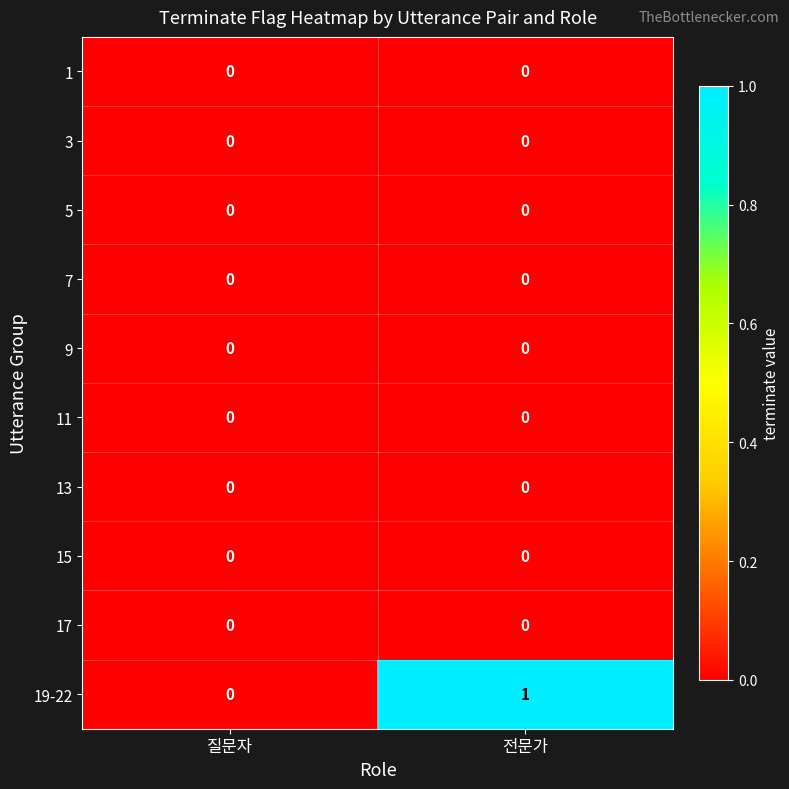

At which category is the sum across all series the highest?

전문가